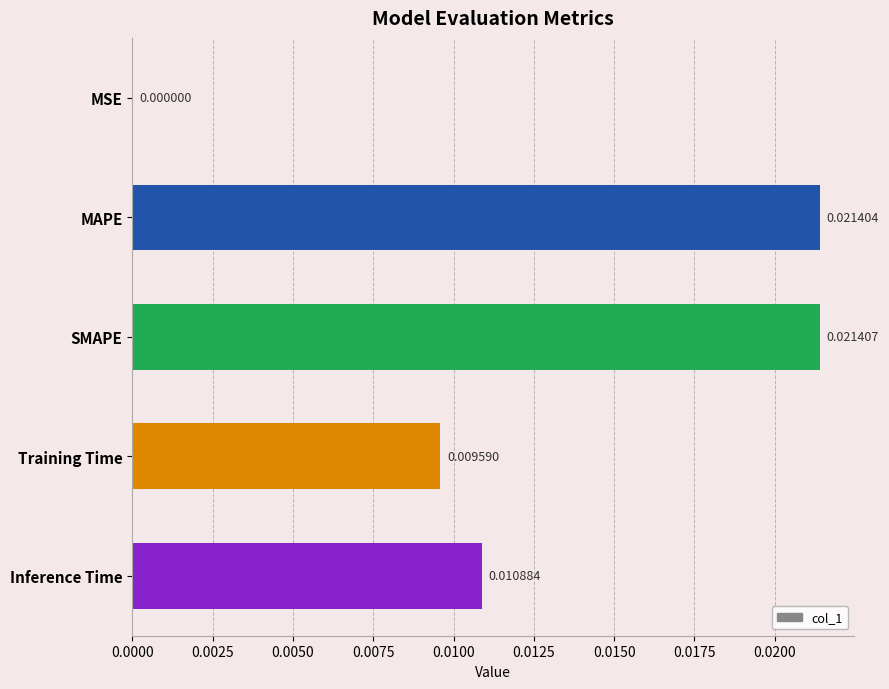

Are the bars horizontal?

Yes